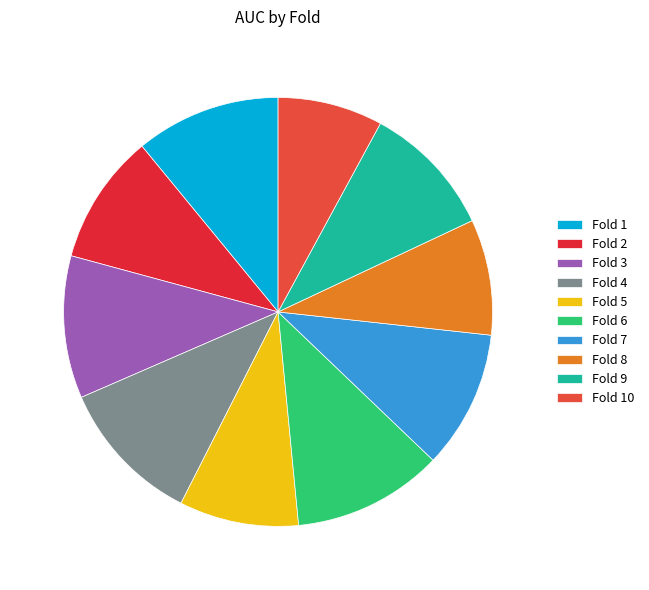

What percentage is the Fold 9 slice, to the nearest percent?

10%